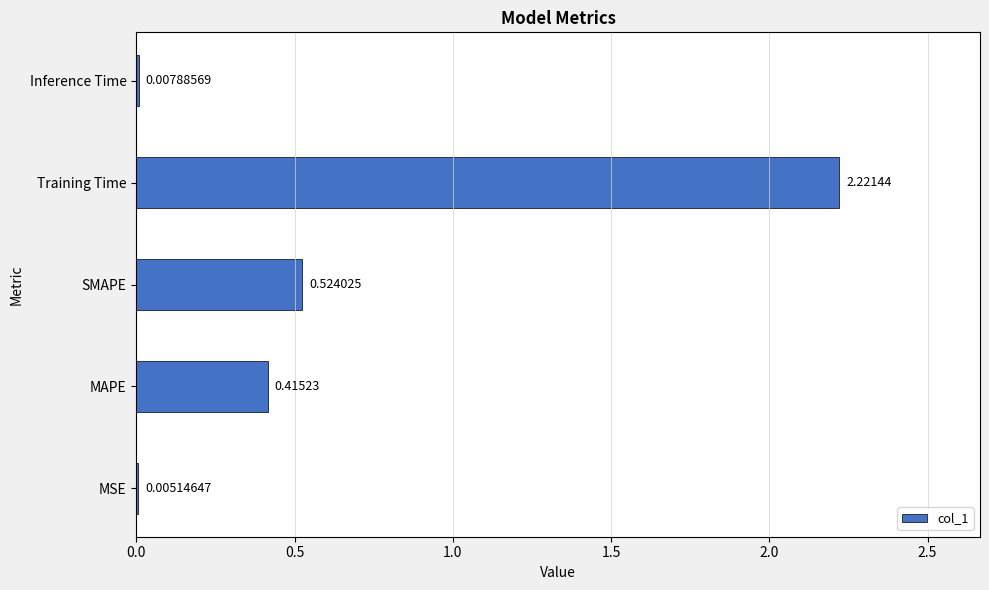

What is the change in value from SMAPE to Training Time?

+1.7